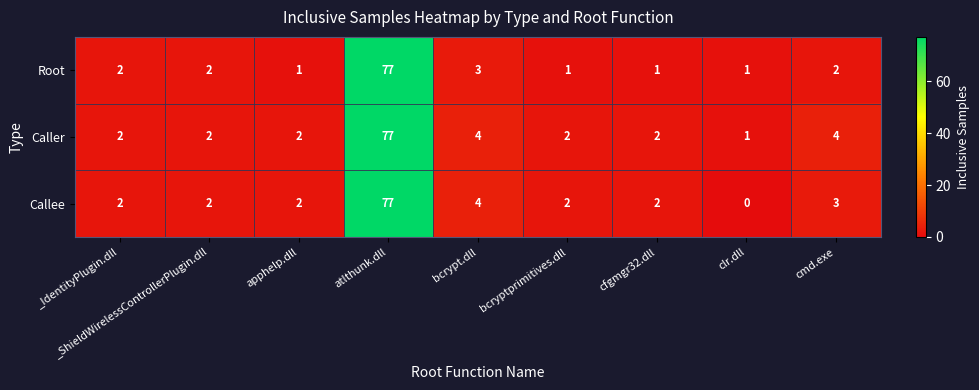

At how many categories does at least one series exceed 66?

1